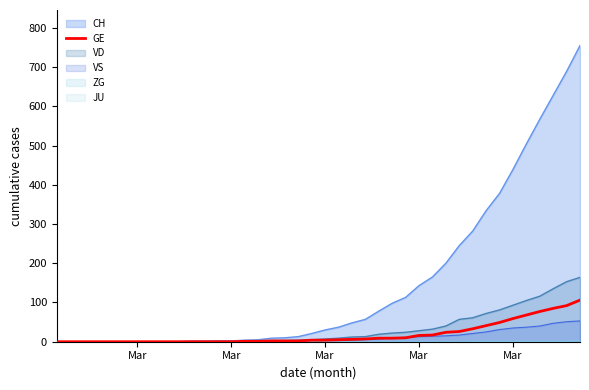

True or false: there are more than 1 points higher than both neighbors.

False